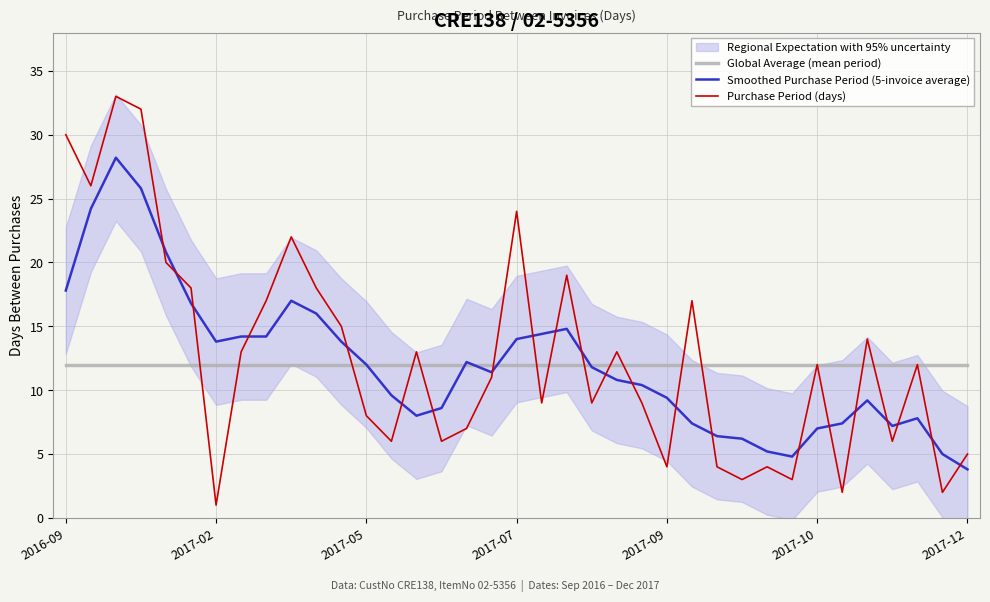

True or false: Global Average (mean period) has more than 1 interior local peaks.

False